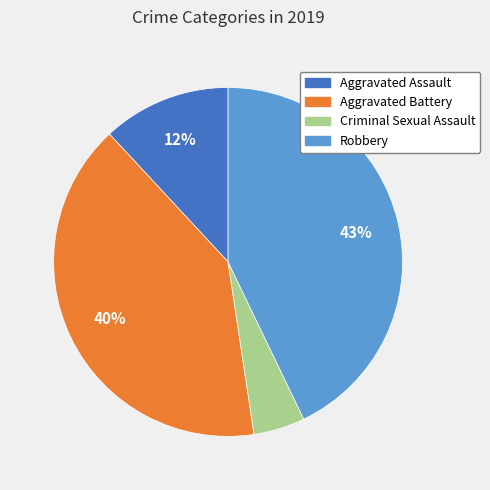

Is the sum of Aggravated Assault and Criminal Sexual Assault greater than half?

No